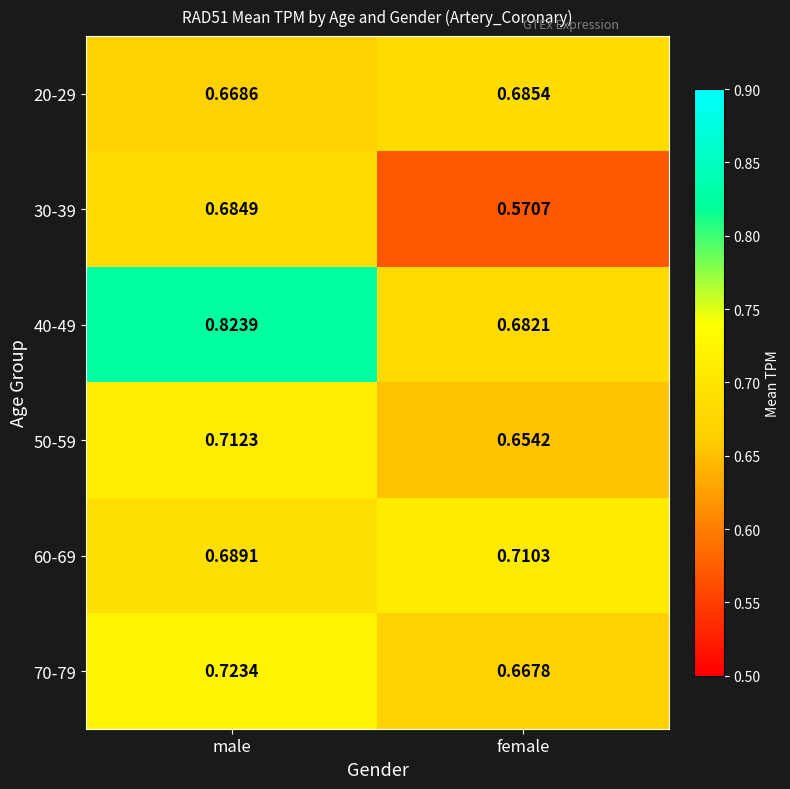

Is the value of 40-49 at male greater than the value of 60-69 at female?

Yes